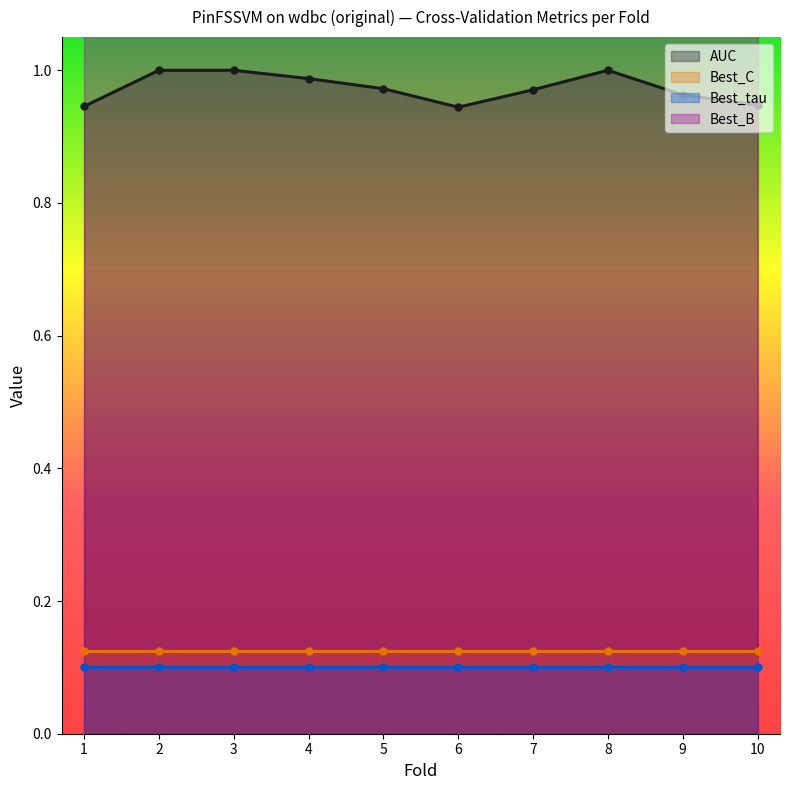

Where is Best_tau nearest to the value 0?

1